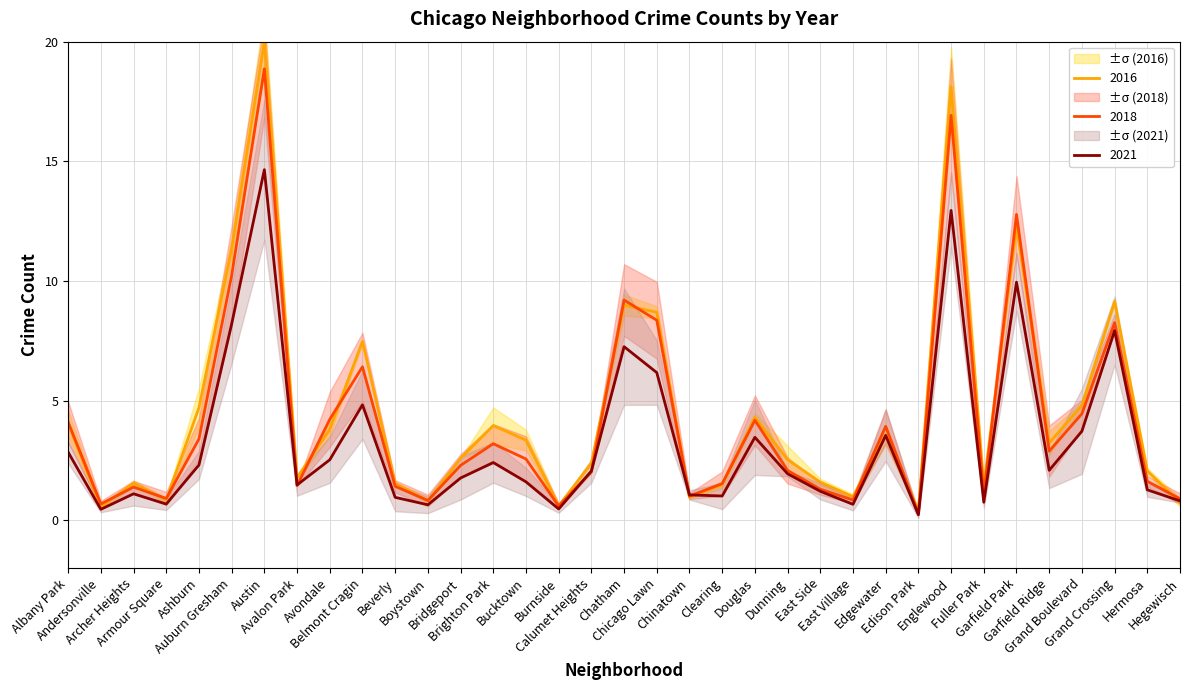

At how many categories does at least one series exceed 12?

3